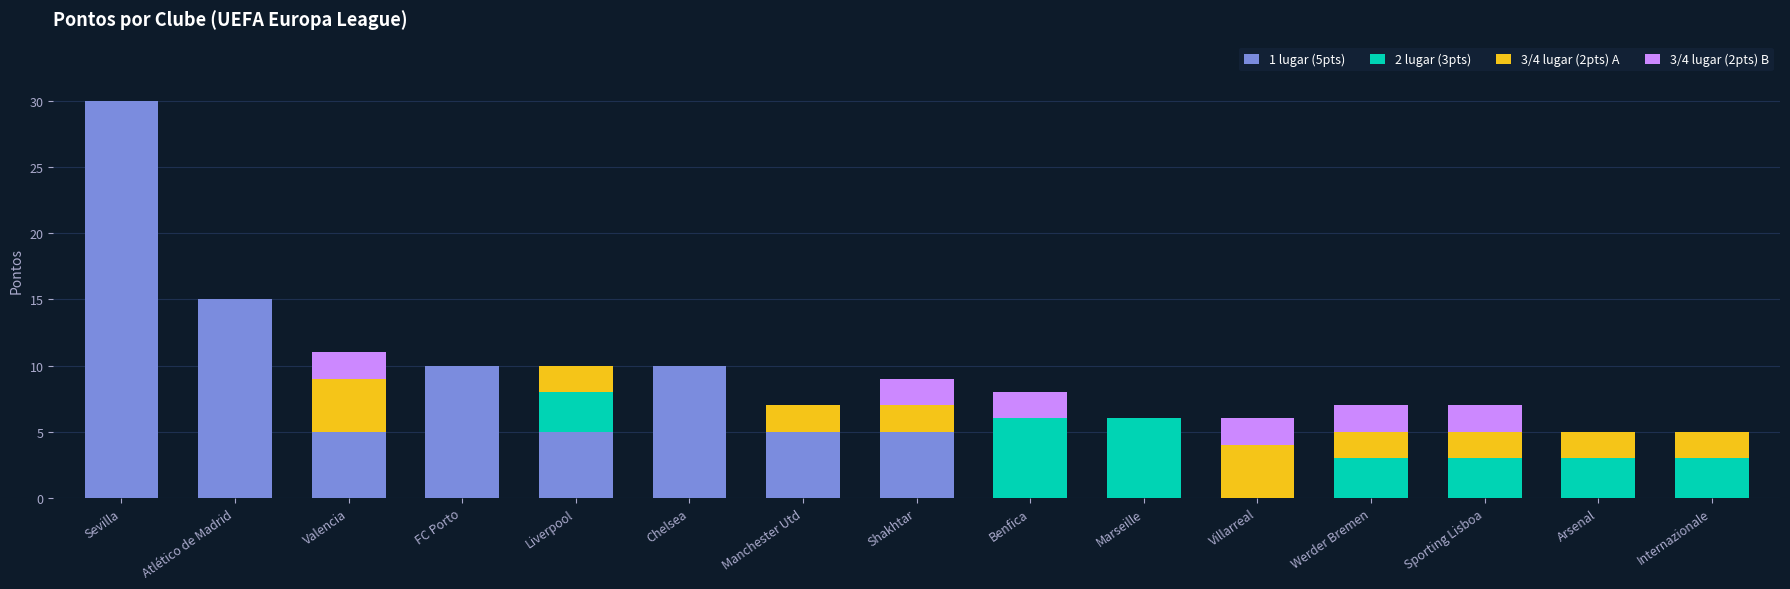

Is it true that 1 lugar (5pts) equals 10 at FC Porto?

True